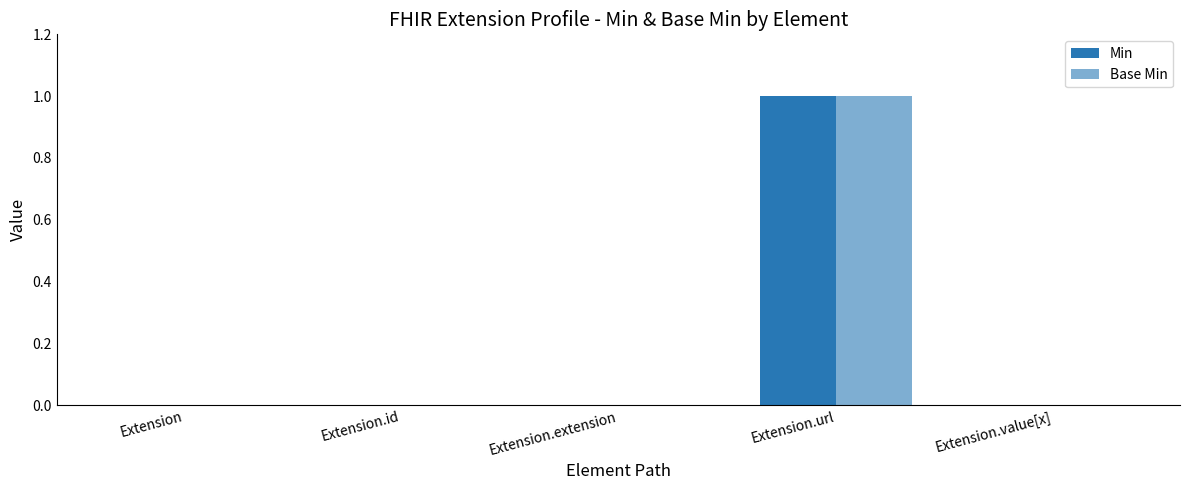

Count the number of categories in the chart.

5